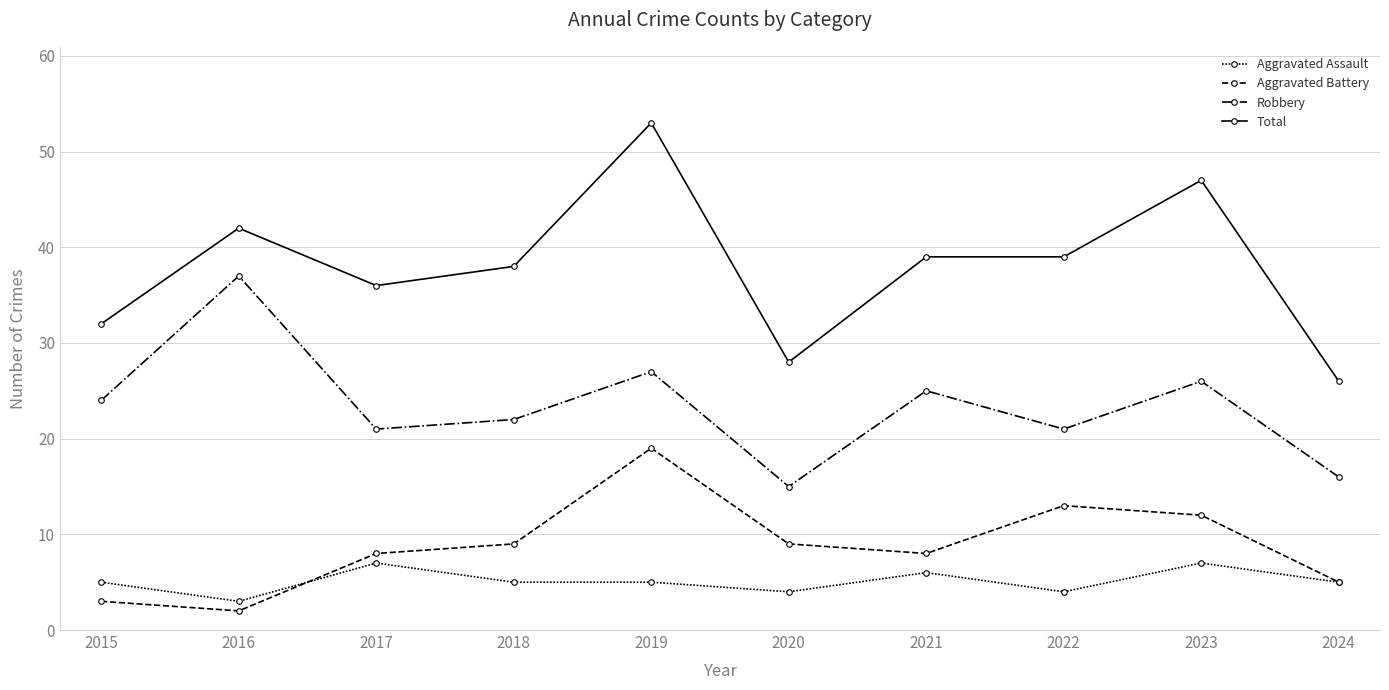

How many data points does each series have?

10